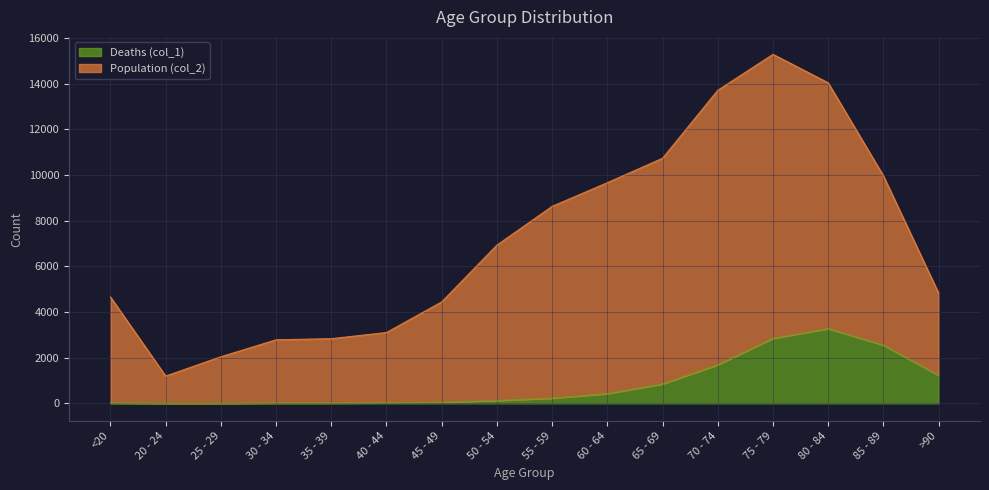

Which series has the largest total across all categories?

Population (col_2)